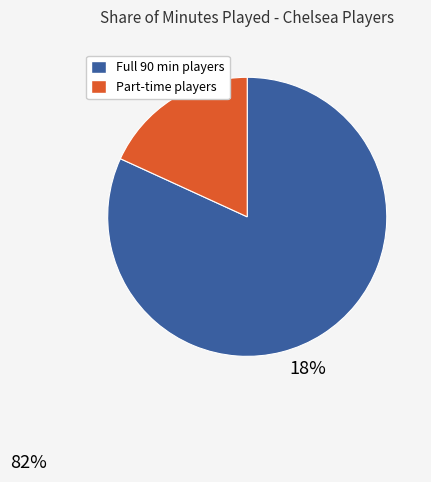

Count the number of slices in the pie.

2